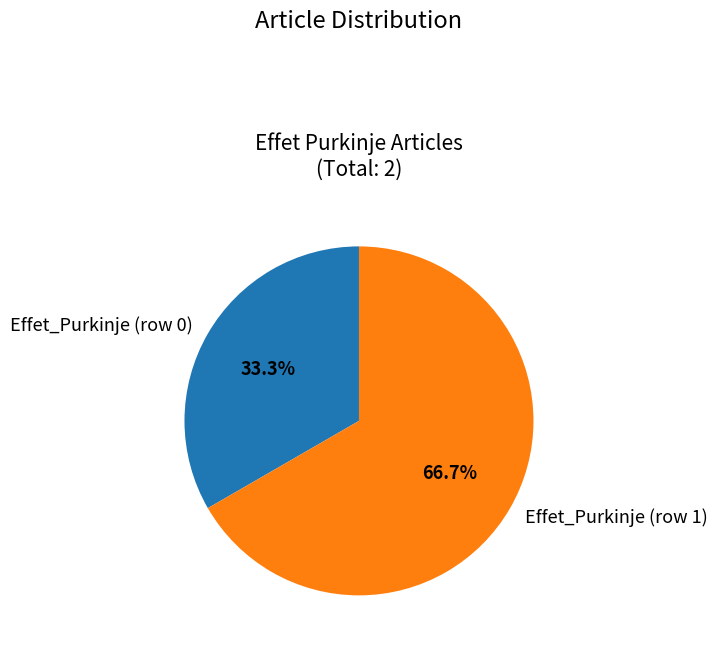

To the nearest percent, what is the combined percentage of Effet_Purkinje (row 1) and Effet_Purkinje (row 0)?

100%